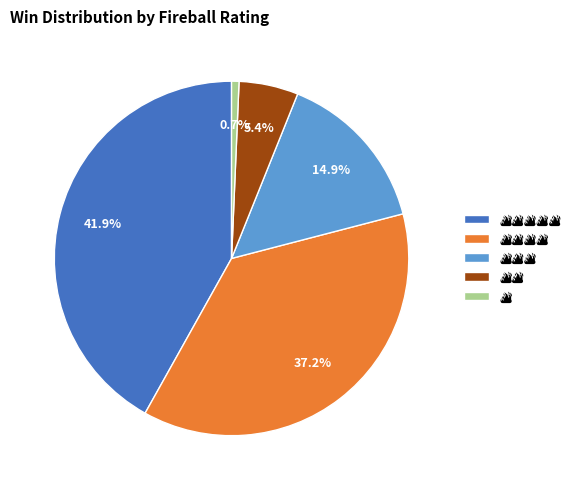

Does any single category account for the majority?

No